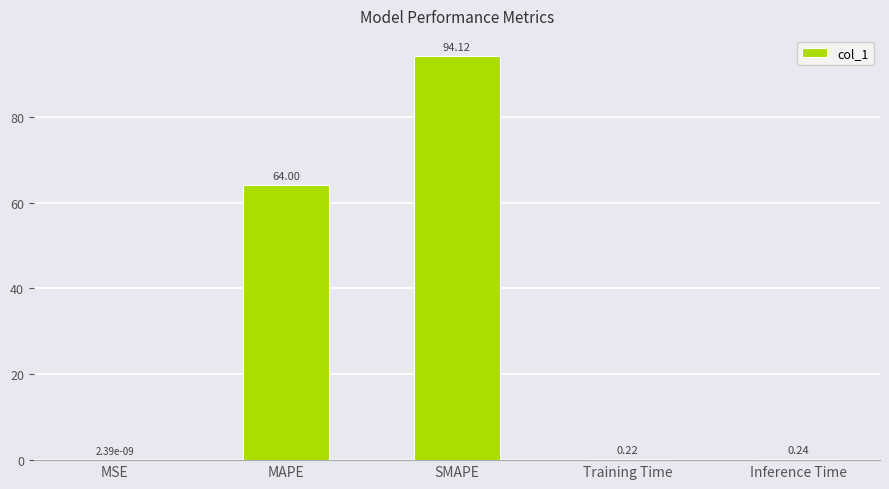

What is the change in value from SMAPE to Training Time?

-93.9